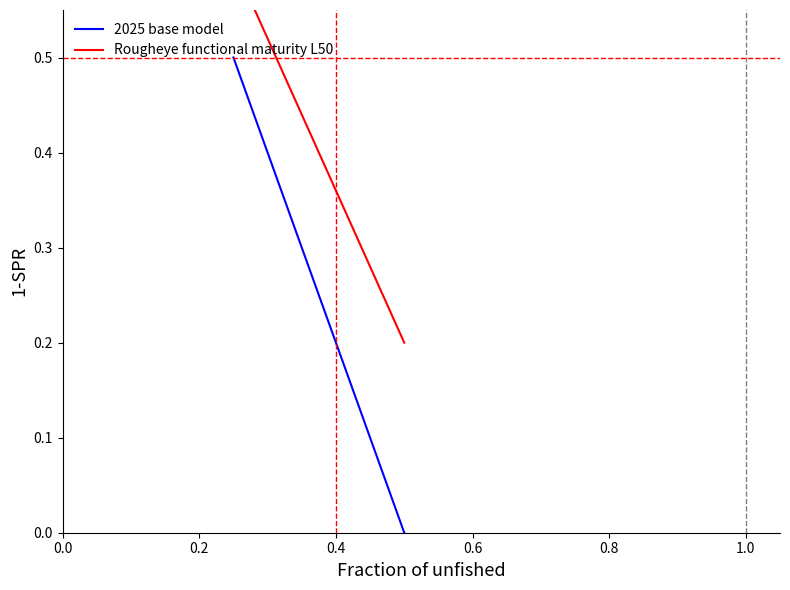

Which series has the largest total across all categories?

Rougheye functional maturity L50